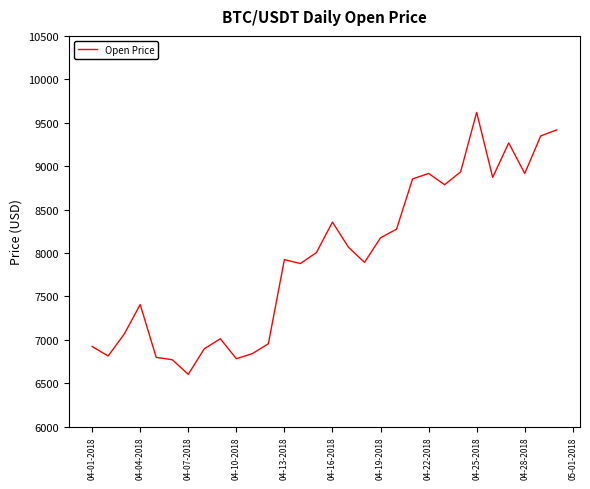

What is the greatest value displayed?

9619.0